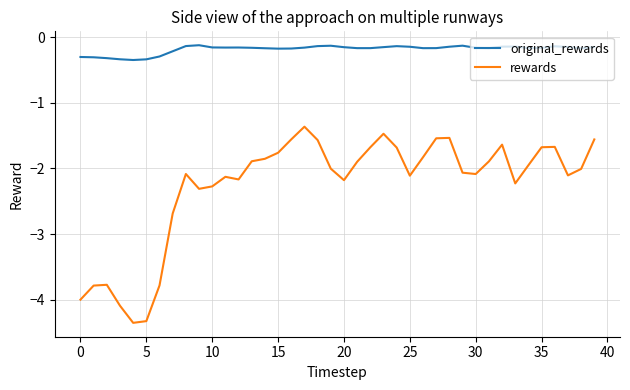

True or false: original_rewards and rewards cross at least once.

False